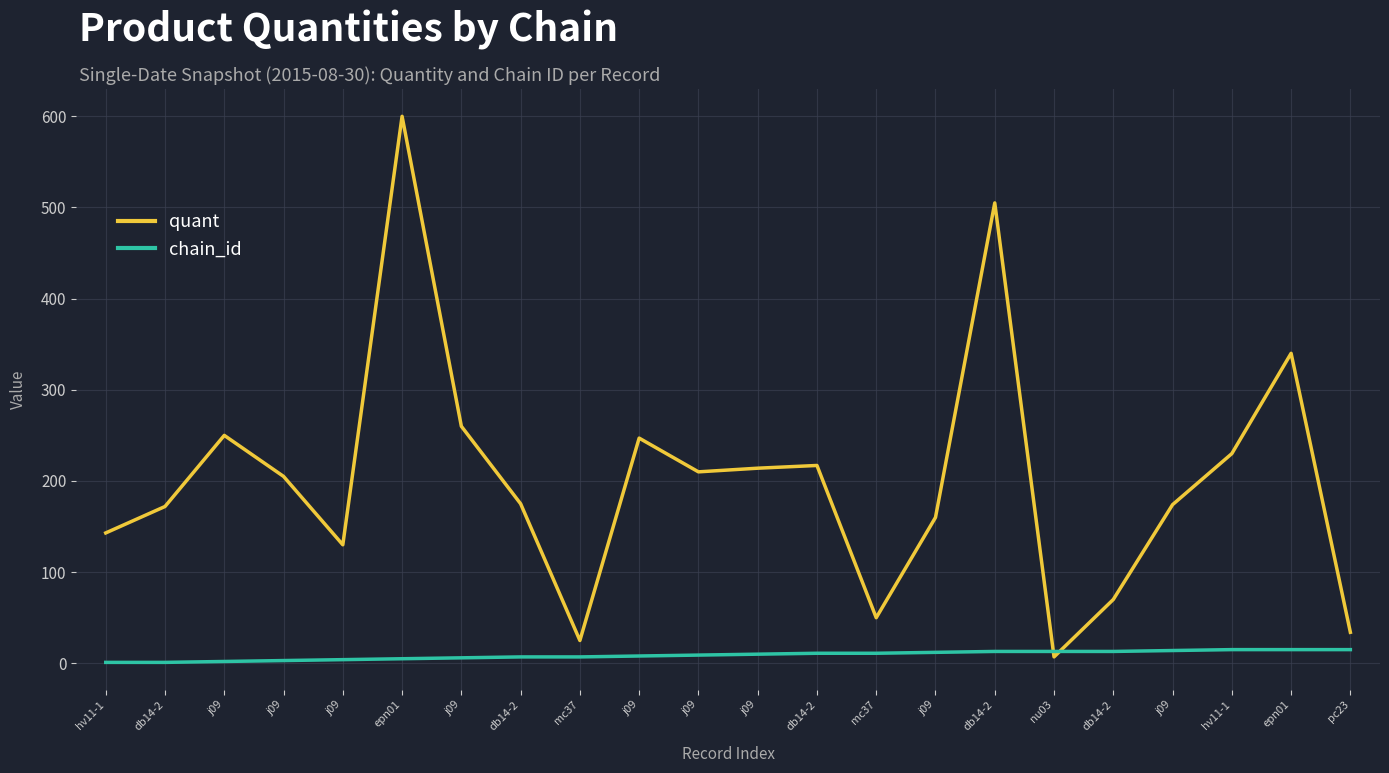

True or false: chain_id has more than 2 points higher than both neighbors.

False